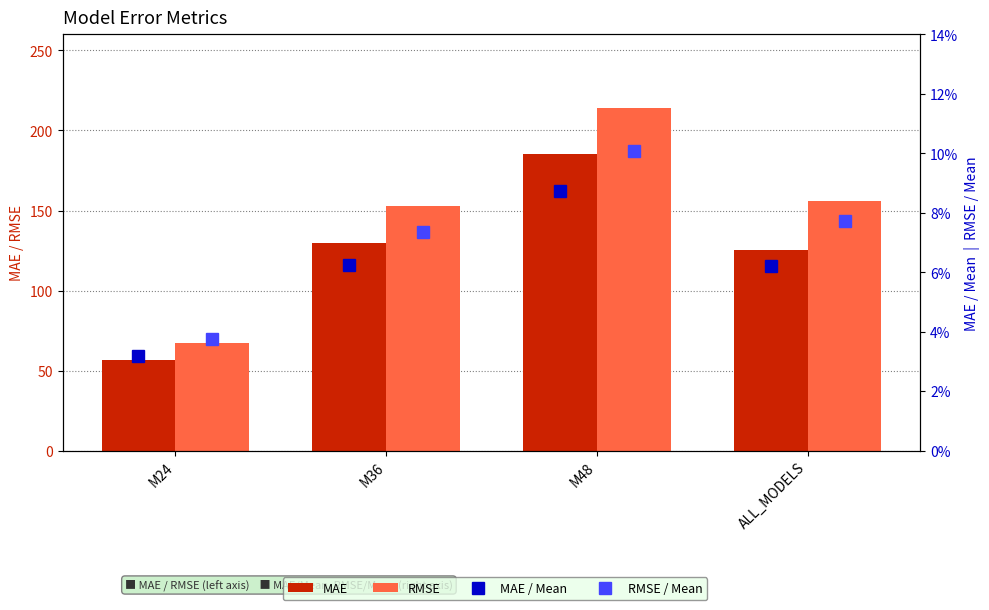

Which series has the widest spread of values?

RMSE